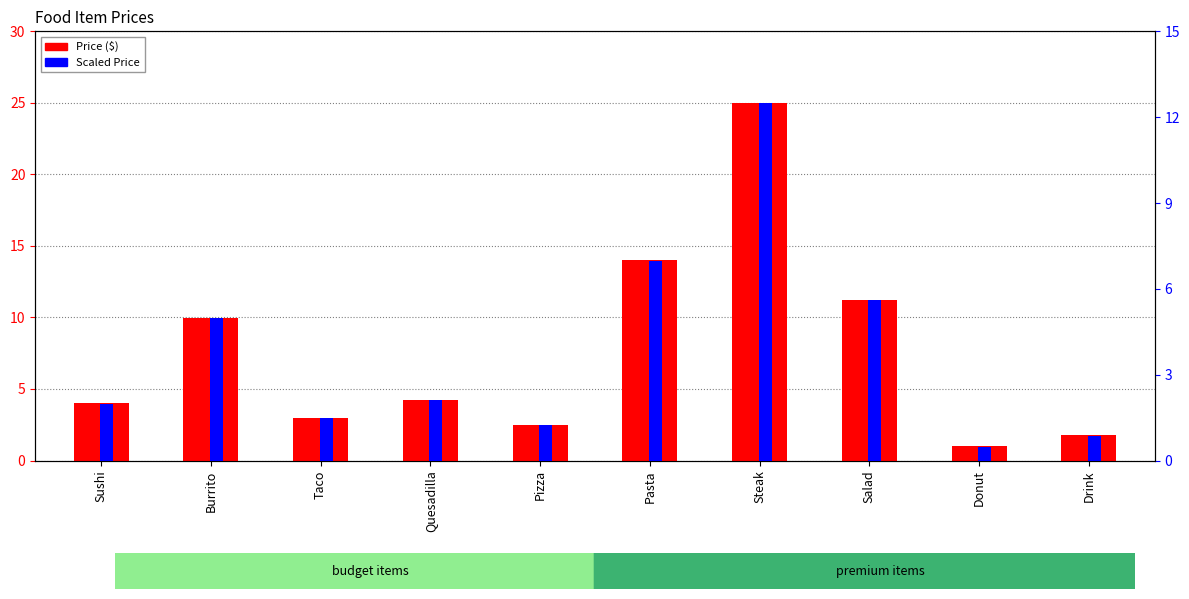

What is the total value across all series at Quesadilla?

6.4